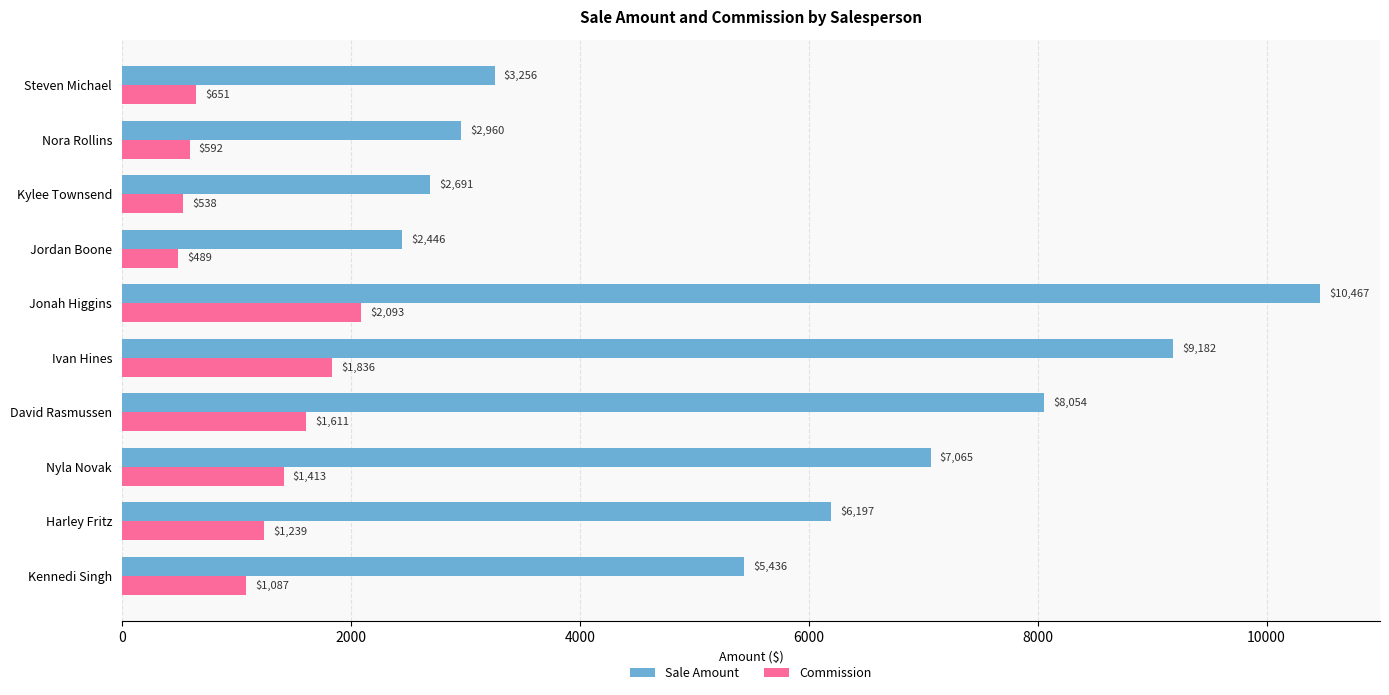

True or false: Sale Amount has a value of 2691.0 at Kylee Townsend.

True